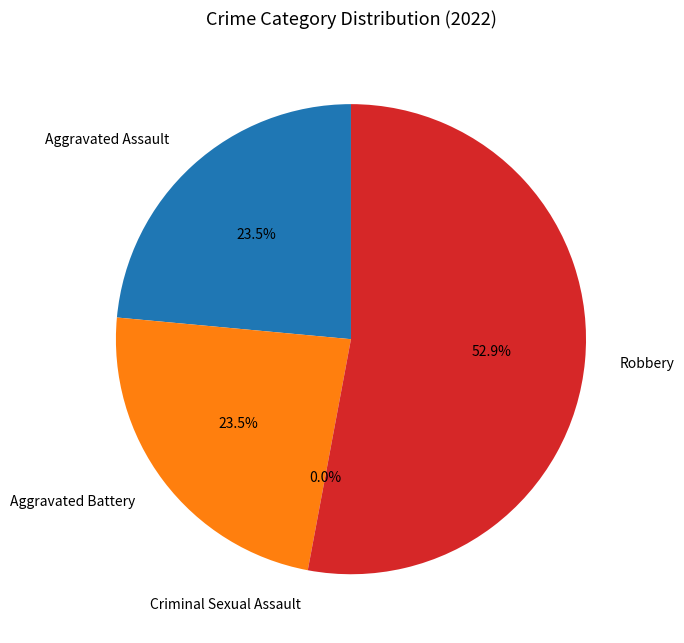

To the nearest percent, what percentage of the pie is Robbery?

53%